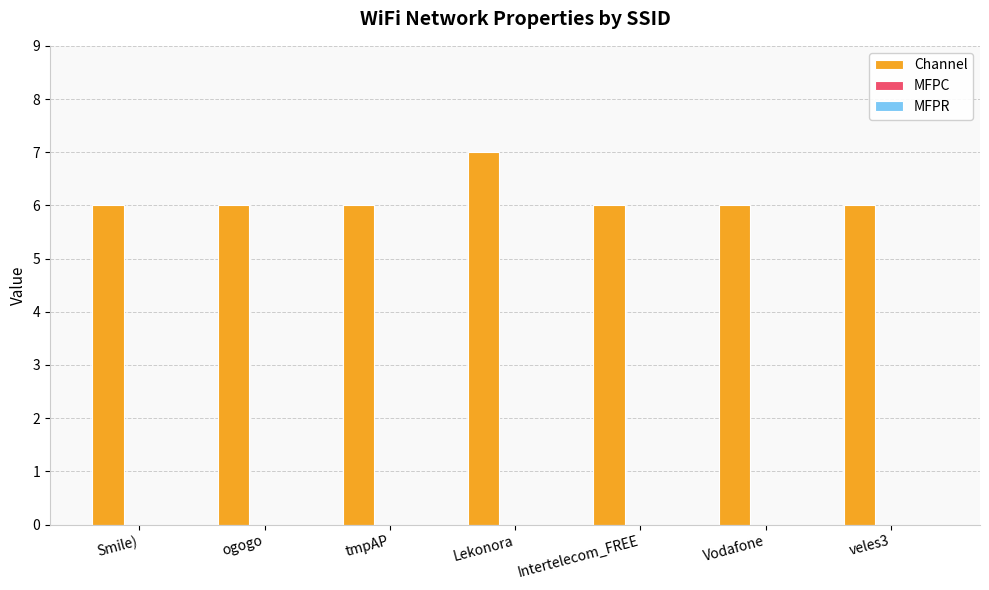

Reading right to left, transcribe all the data shown in this chart.

6	6	6	7	6	6	6